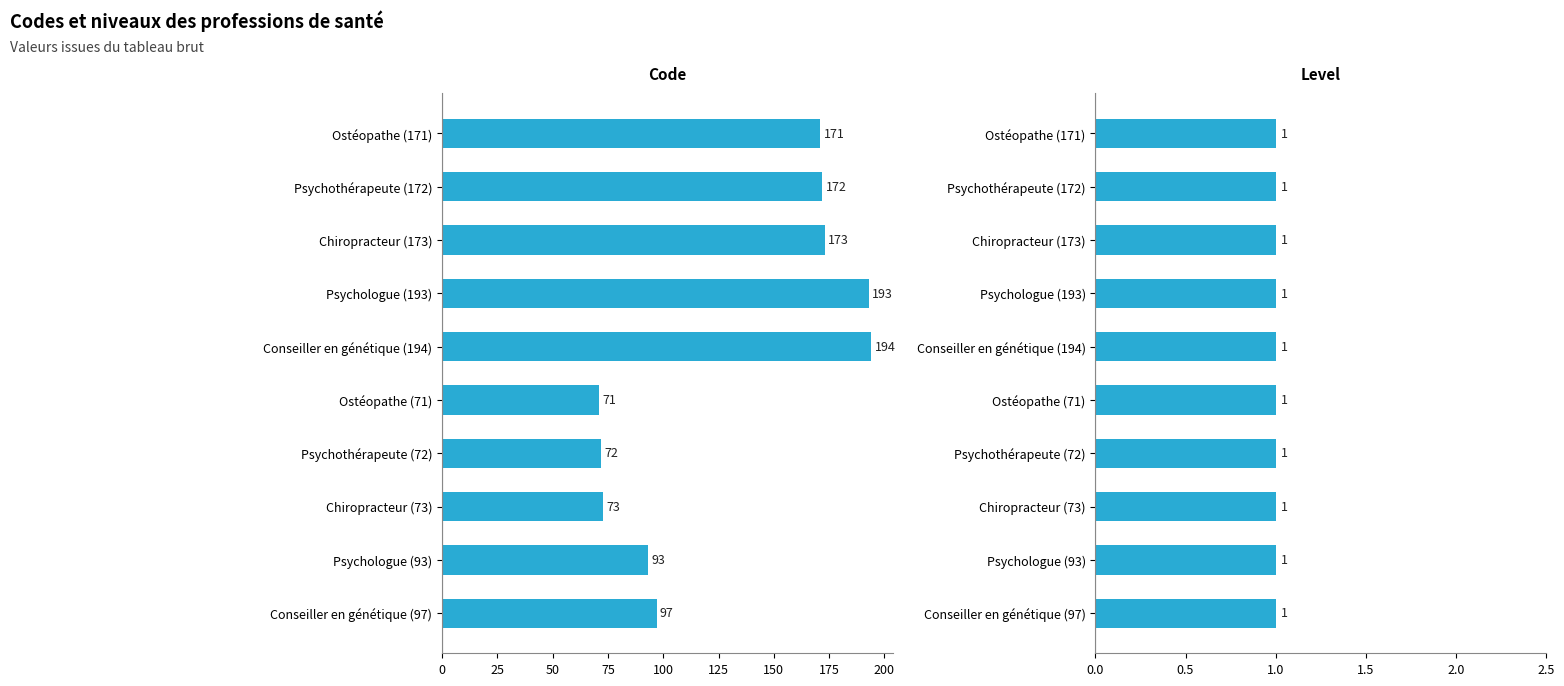

List the series in order of their overall mean, highest first.

Code, Level